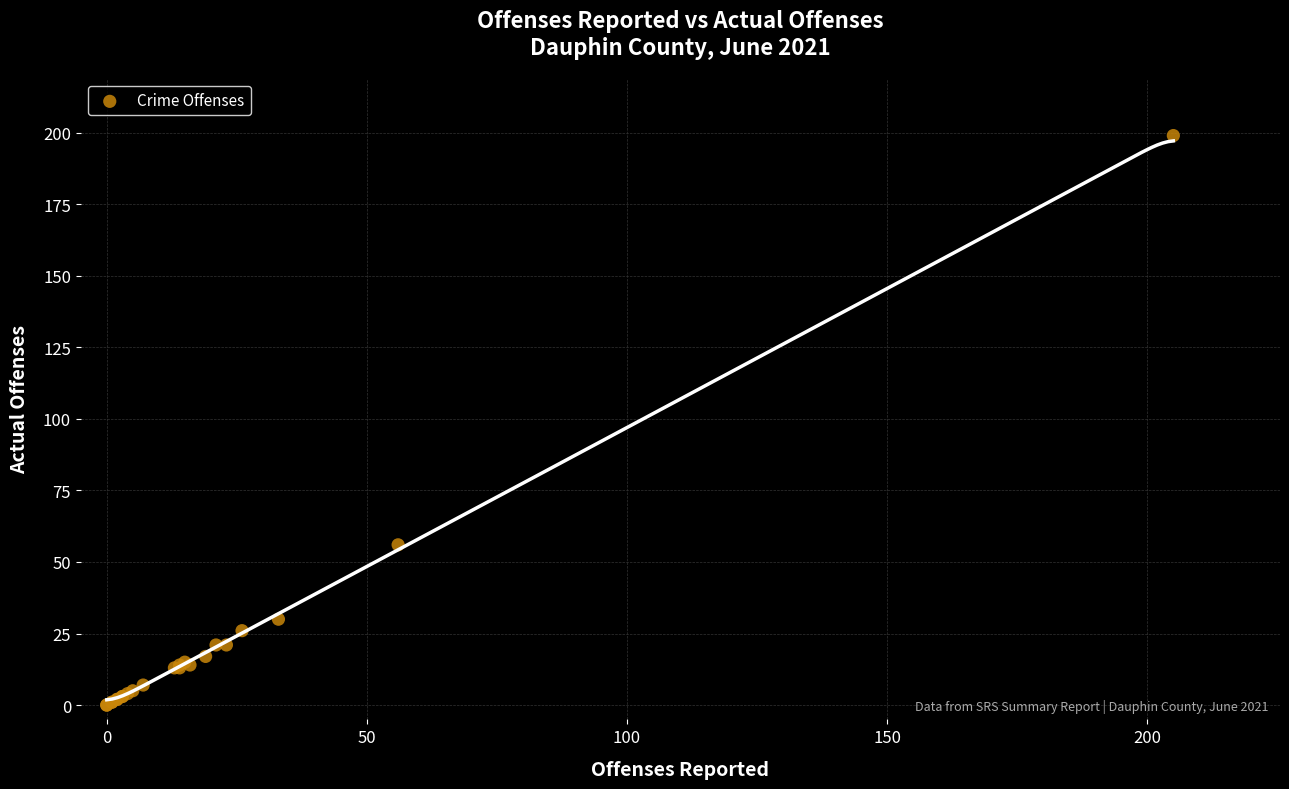

What Y value in the scatter plot is closest to 99?

56